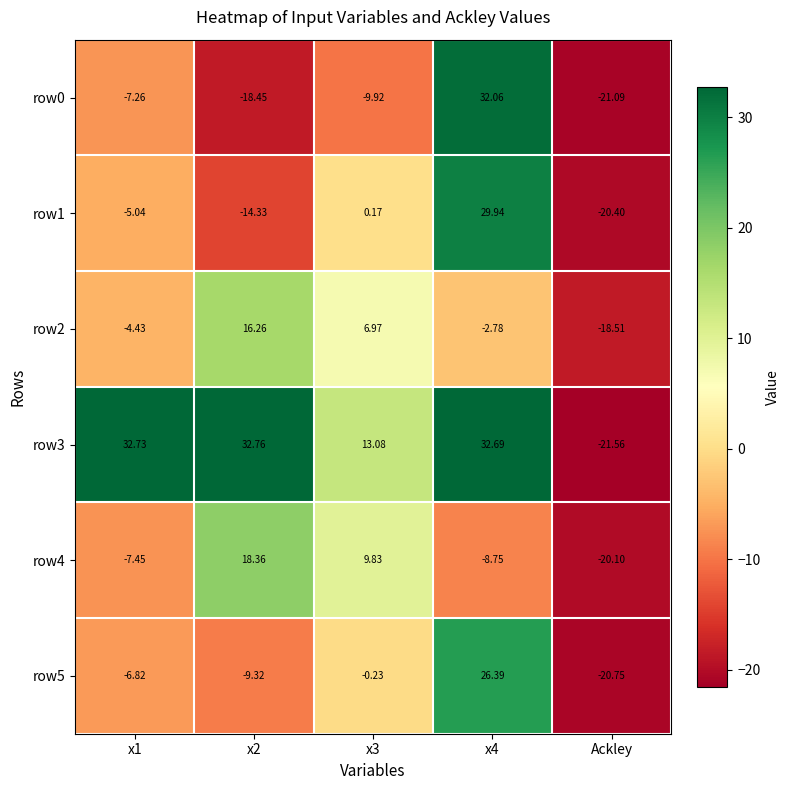

Is the value of row0 at x4 greater than the value of row5 at x2?

Yes